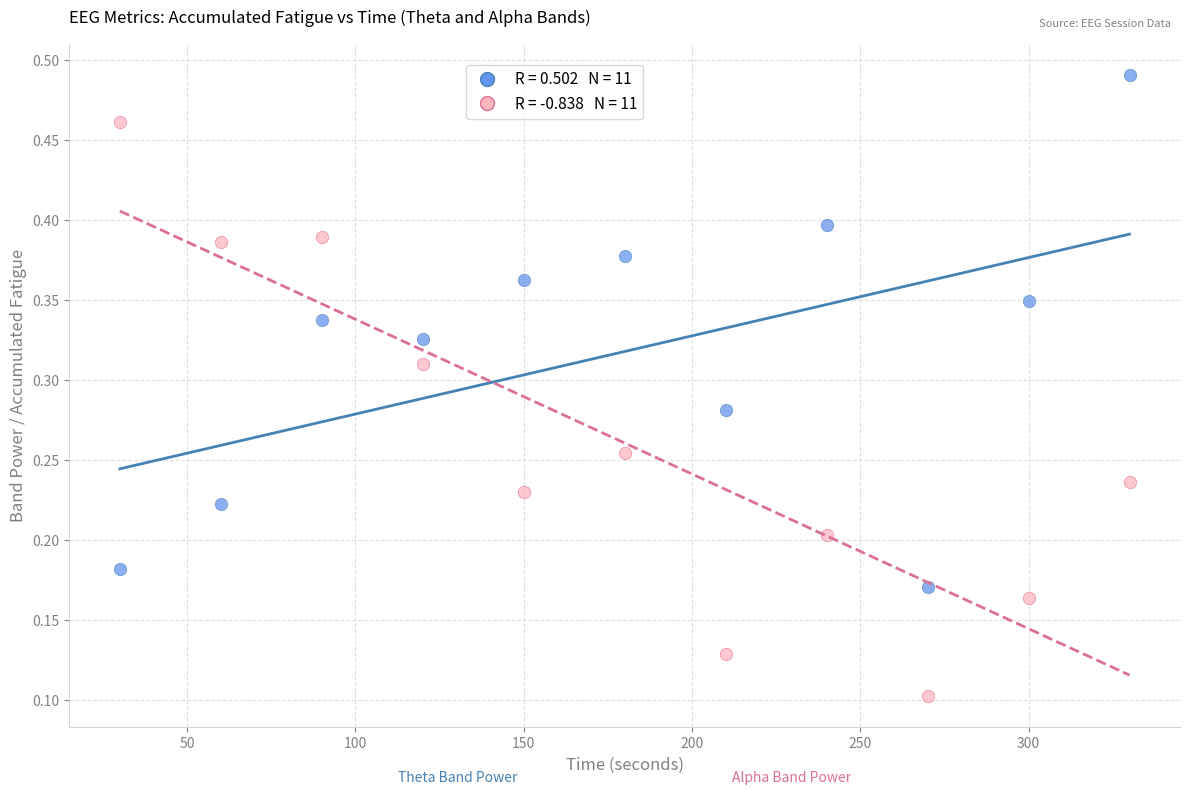

Across all data points, what is the range of X values (max minus min)?

300.0